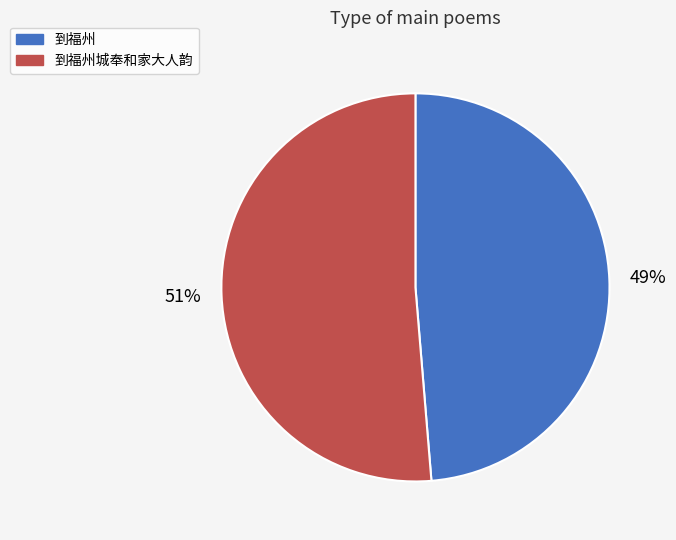

To the nearest percent, what is the average slice percentage?

50%